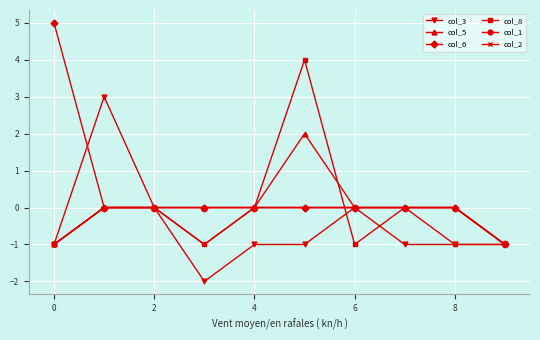

How many lines are shown in the chart?

6